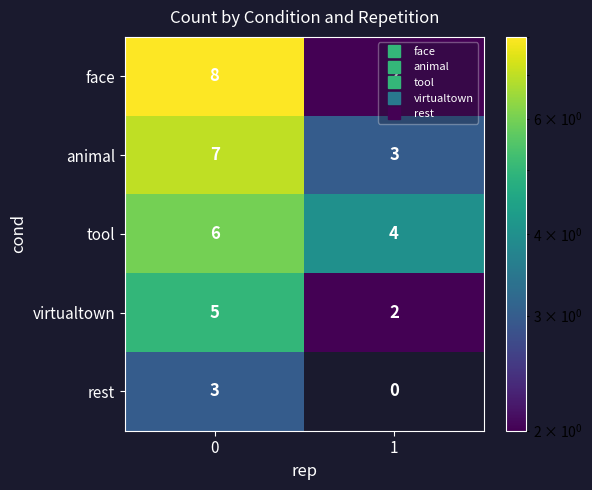

Count the number of categories in the chart.

2